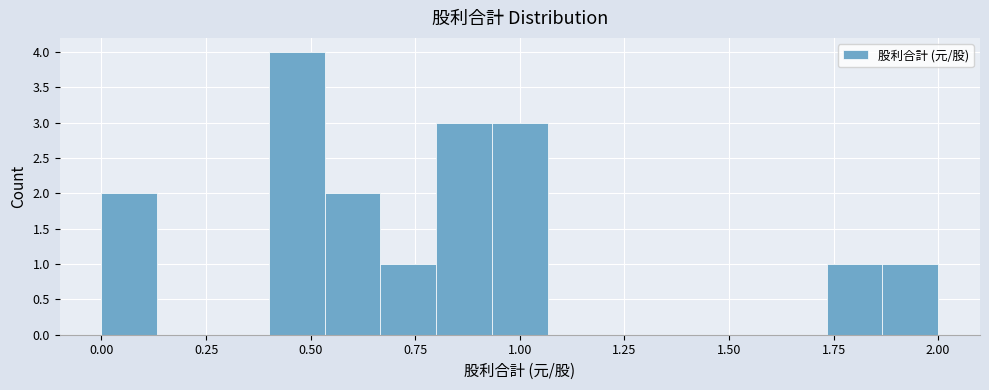

Read against the x-axis, roughly where is the centre of the tallest bar?

0.45